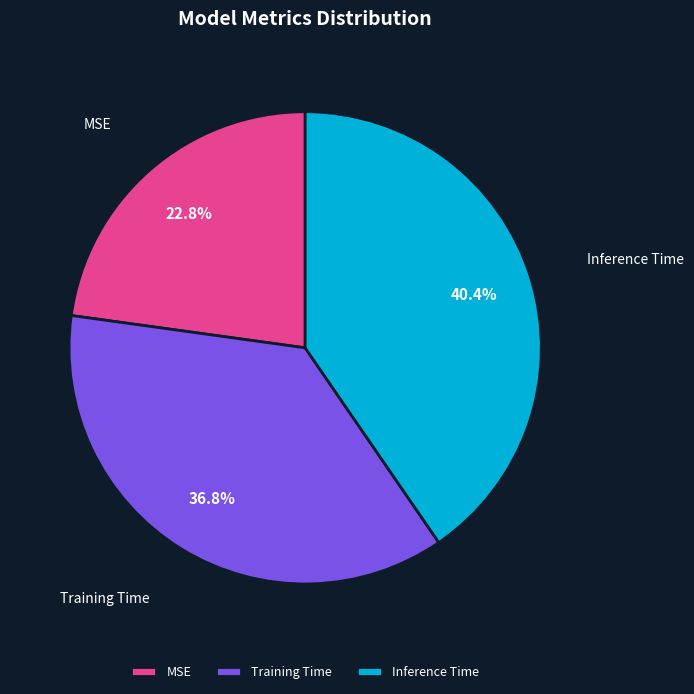

True or false: Inference Time accounts for 40% of the total.

True